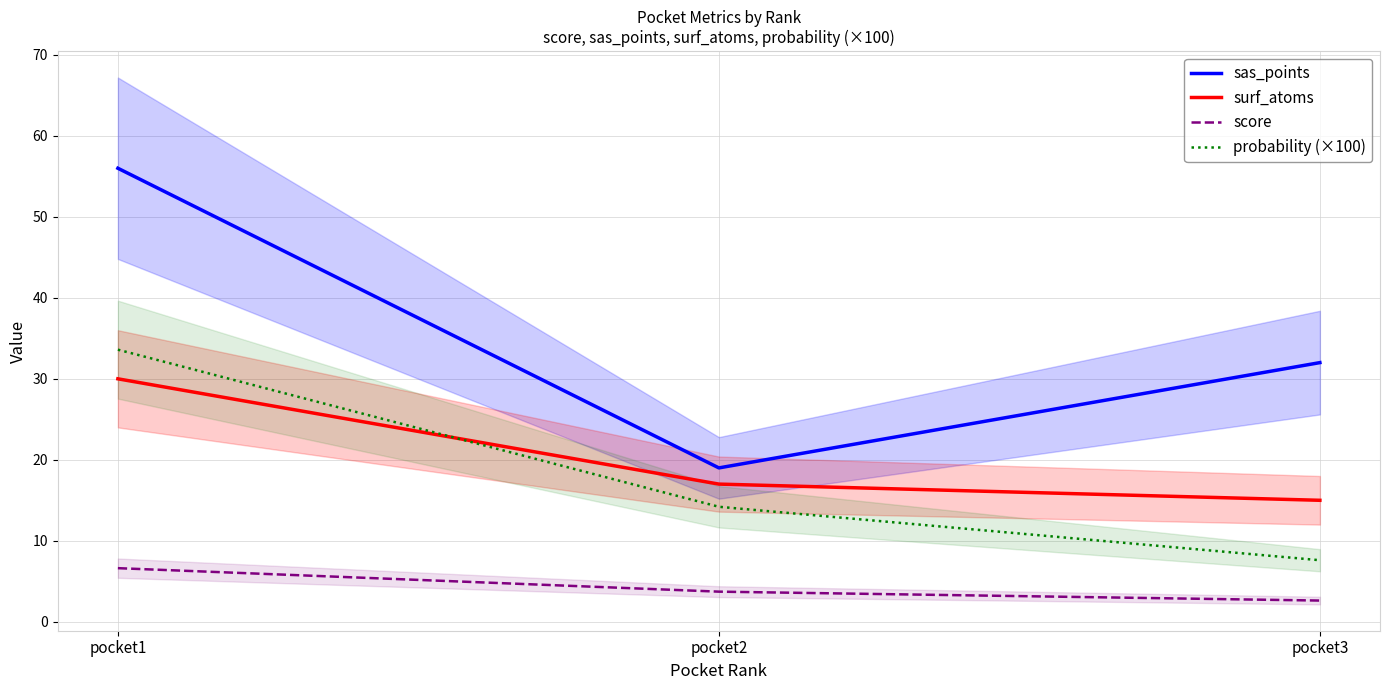

Reading left to right, list all the values displayed in this chart.

sas_points: pocket1=56.0	pocket2=19.0	pocket3=32.0
surf_atoms: pocket1=30.0	pocket2=17.0	pocket3=15.0
score: pocket1=6.6	pocket2=3.7	pocket3=2.6
probability (×100): pocket1=33.6	pocket2=14.2	pocket3=7.6